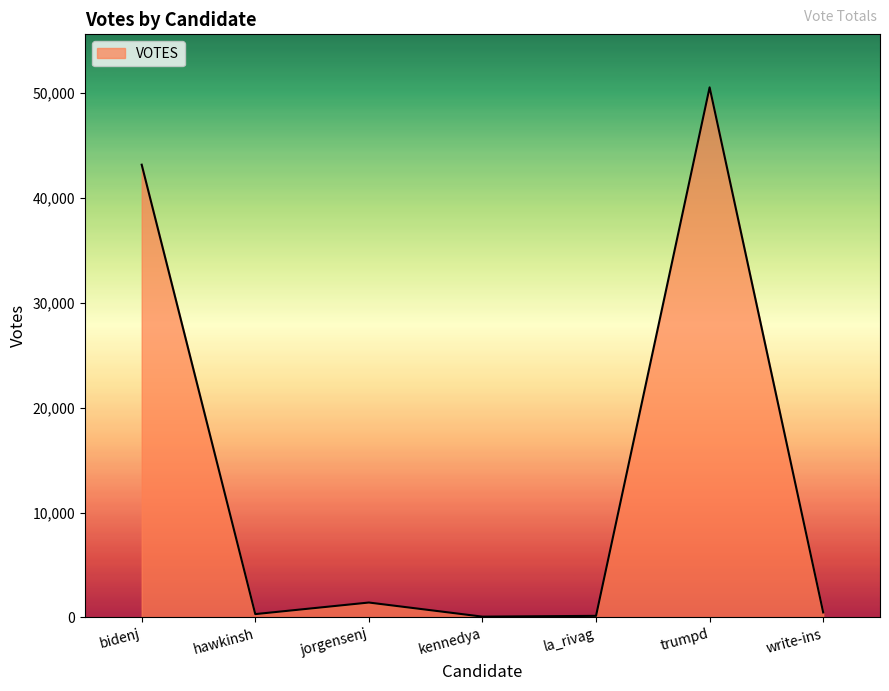

What is the difference between the values at hawkinsh and write-ins?

159